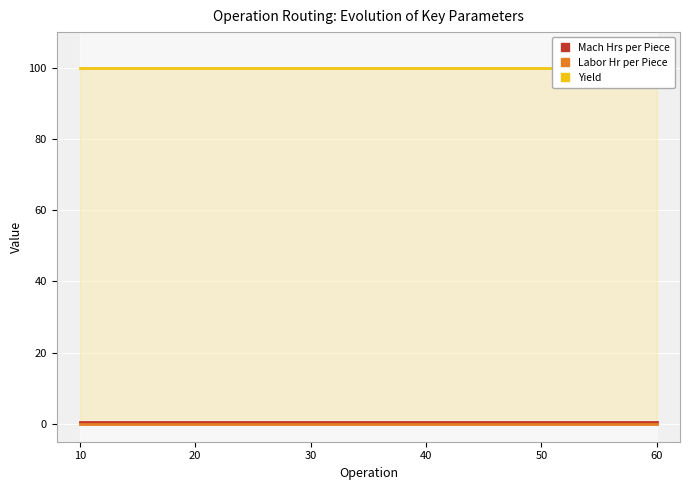

What is the difference between the highest and lowest values at 60?

100.0